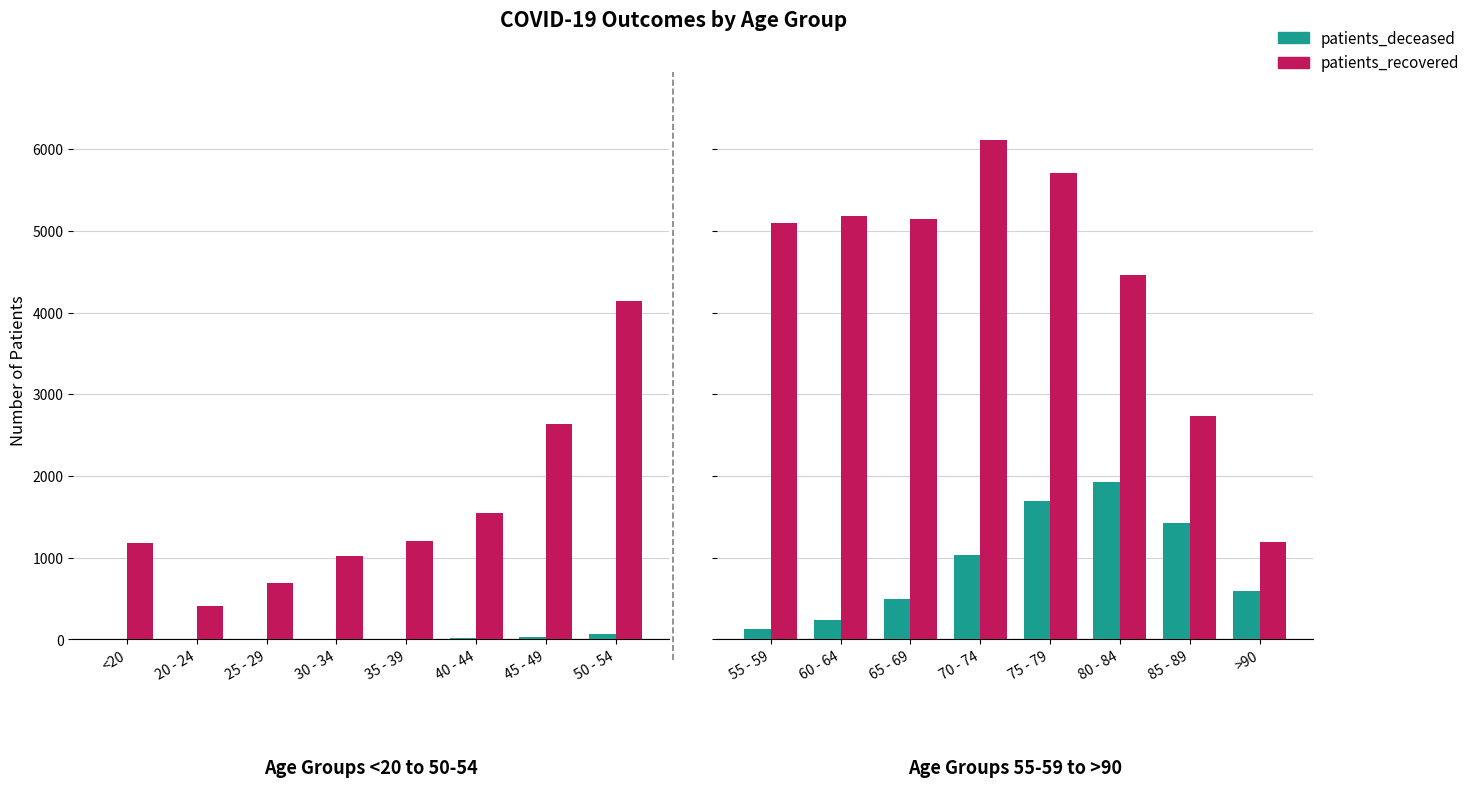

Which series changed the most between 70 - 74 and 80 - 84?

patients_recovered